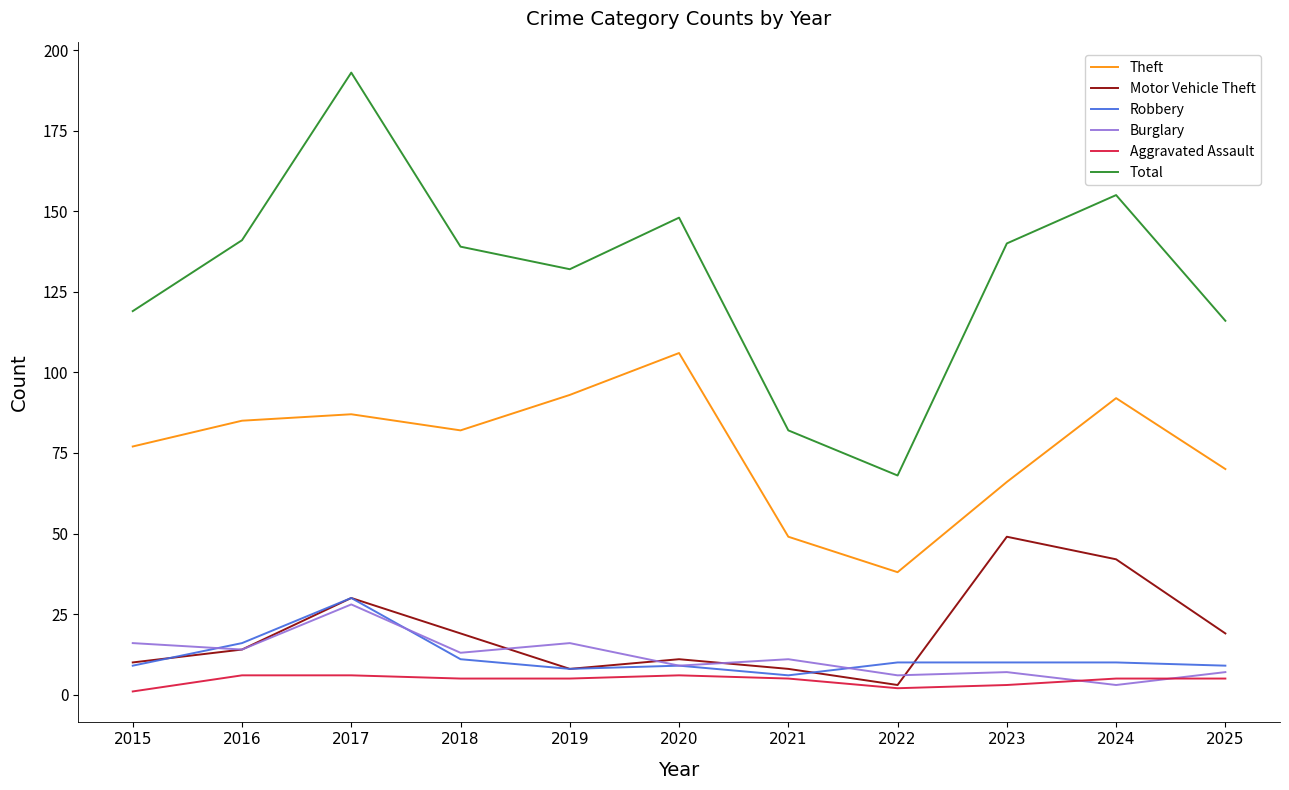

What is the sum of all Aggravated Assault values?

49